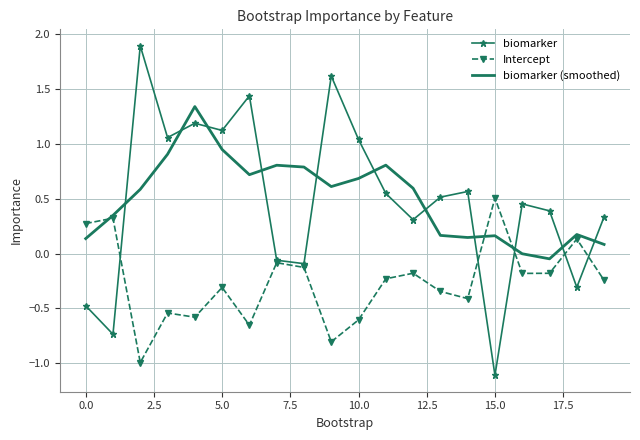

True or false: biomarker and biomarker (smoothed) cross at least once.

True